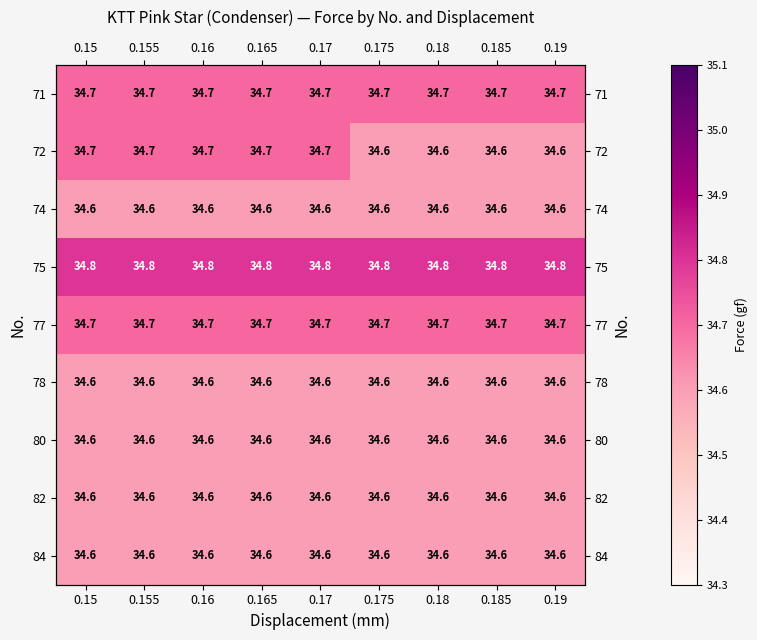

The 80 series shows 34.6 at 0.19. True or false?

True